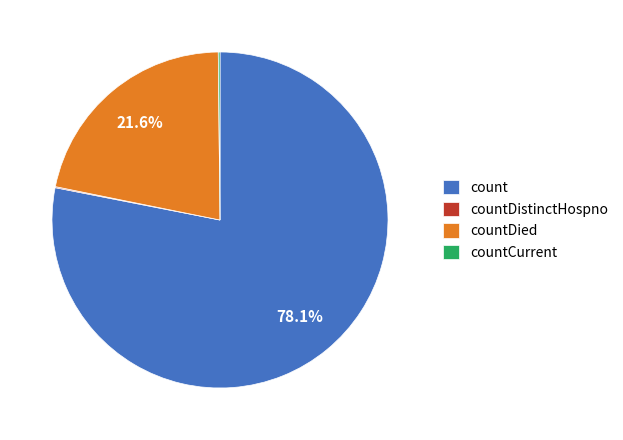

To the nearest percent, what is the combined percentage of countDied and count?

100%